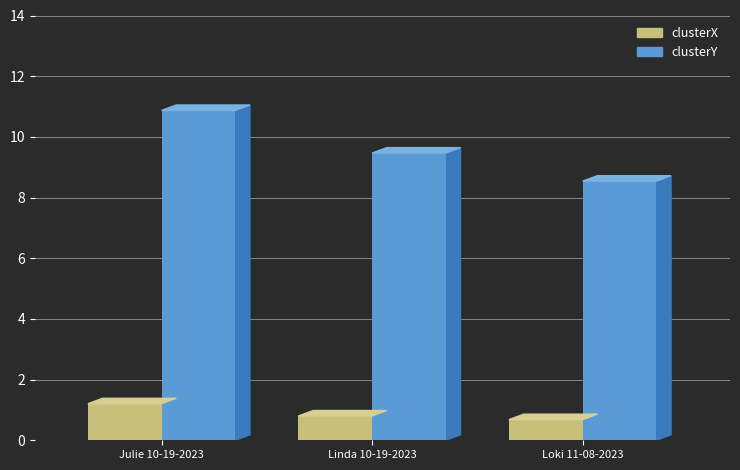

How many values in the clusterY series are below 9?

1